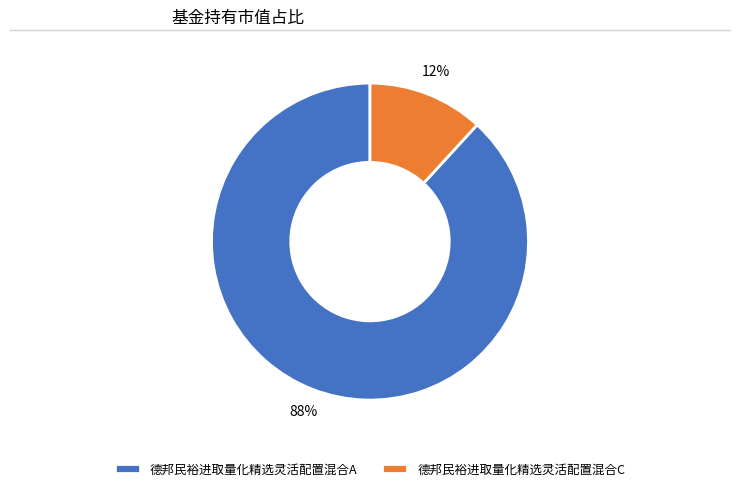

Is there a majority slice in this chart?

Yes